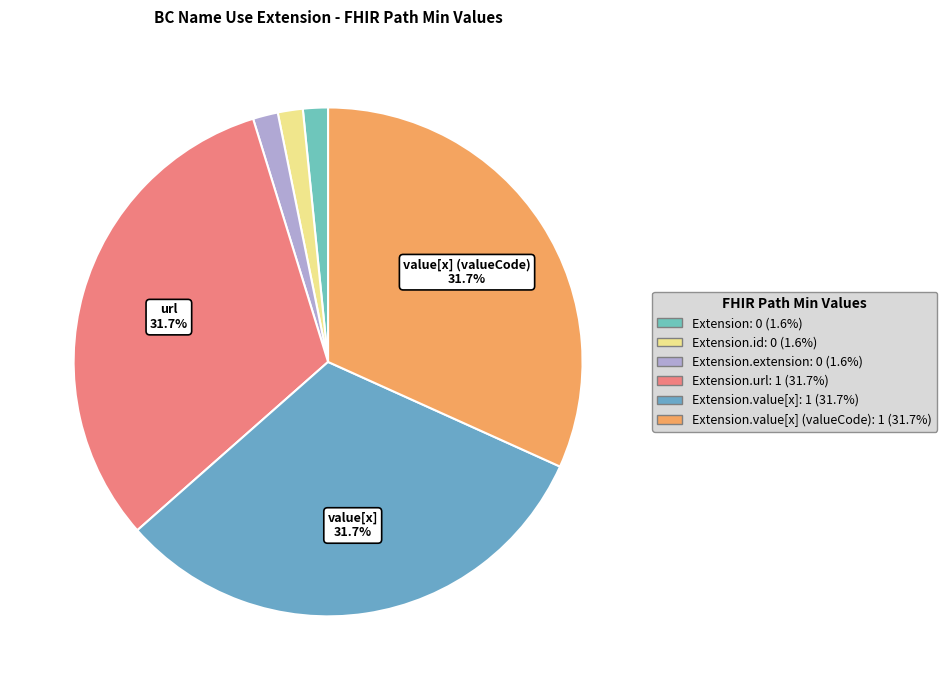

Which category has the biggest portion of the pie?

Extension.url